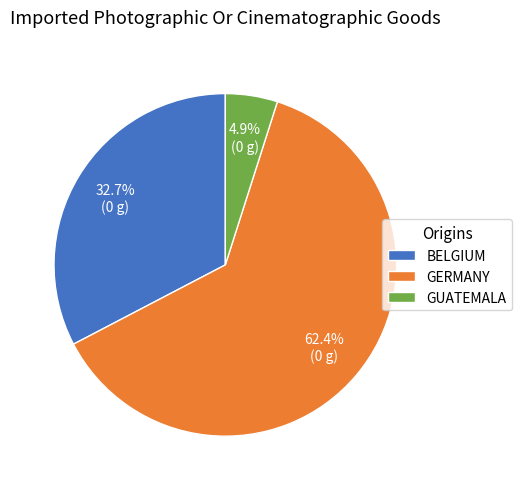

Rank the categories by value from lowest to highest.

GUATEMALA, BELGIUM, GERMANY